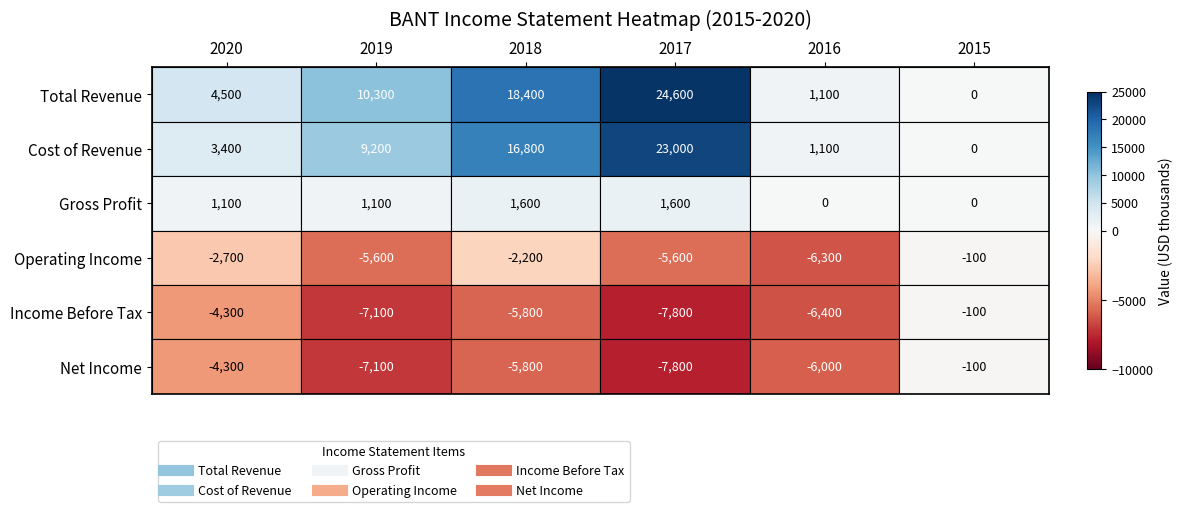

What is the sum of all Income Before Tax values?

-31500